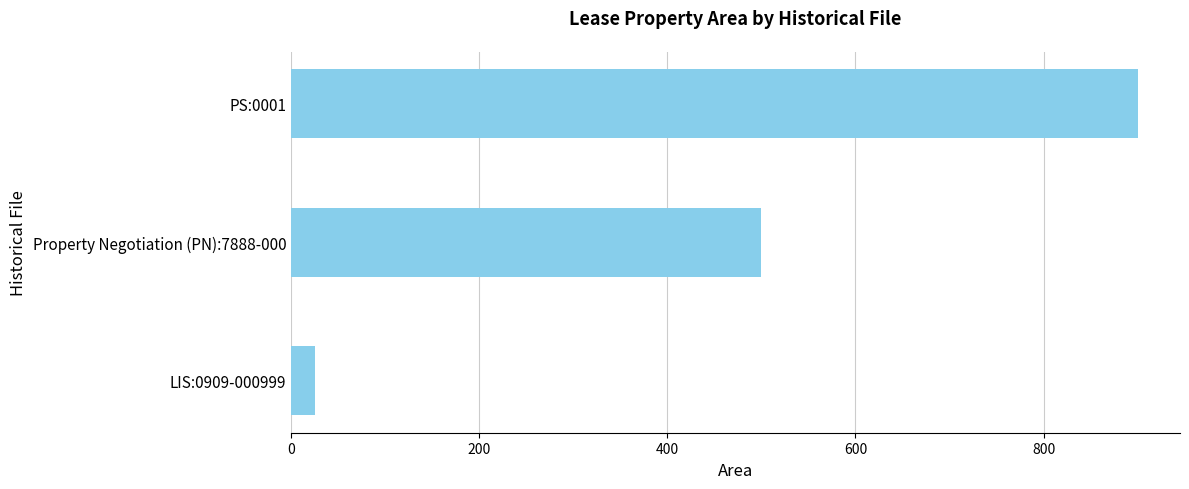

Rank the categories by value from lowest to highest.

LIS:0909-000999, Property Negotiation (PN):7888-000, PS:0001